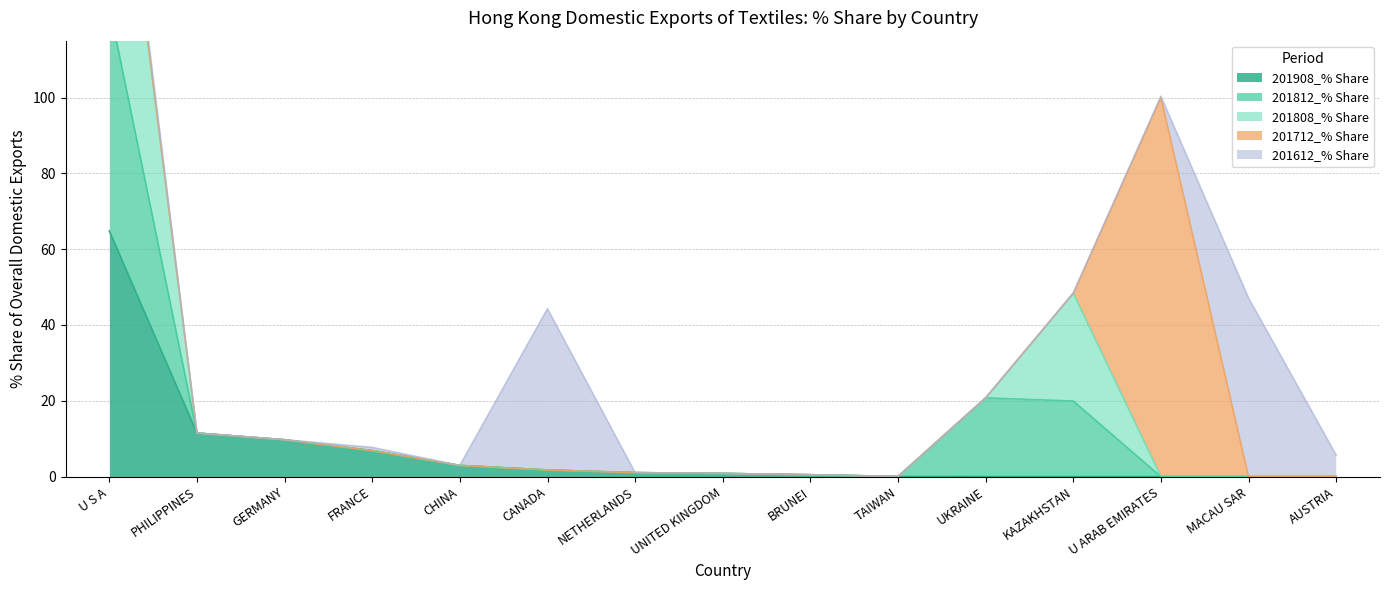

What is the difference between the maximum and minimum values in the 201908_% Share series?

64.8